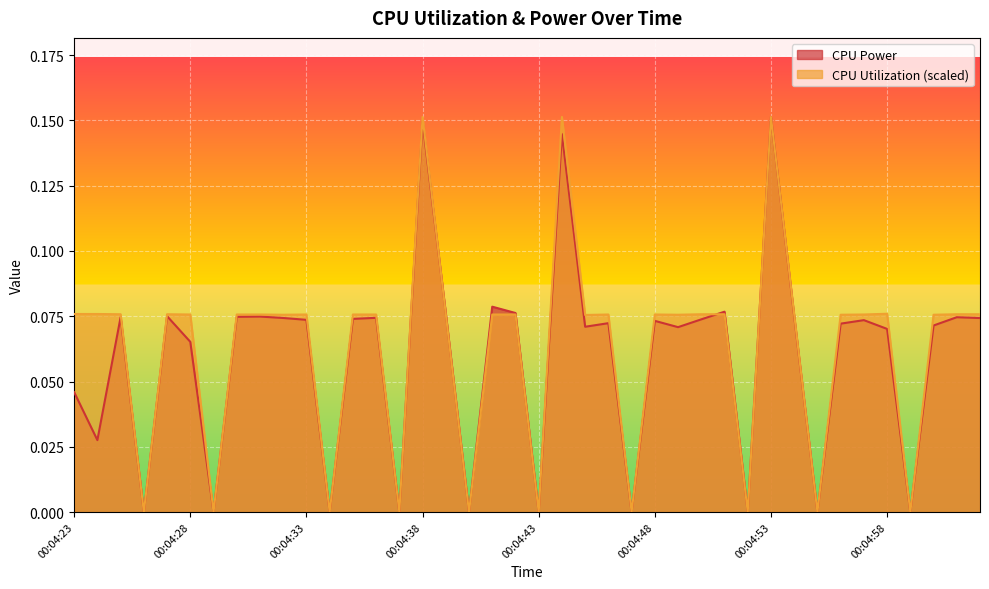

Reading left to right, extract all data points from this chart.

CPU Power: 0.0	0.0	0.1	0.0	0.1	0.1	0.0	0.1	0.1	0.1	0.1	0.0	0.1	0.1	0.0	0.1	0.1	0.0	0.1	0.1	0.0	0.1	0.1	0.1	0.0	0.1	0.1	0.1	0.1	0.0	0.2	0.1	0.0	0.1	0.1	0.1	0.0	0.1	0.1	0.1
CPU Utilization: 0.1	0.1	0.1	0.0	0.1	0.1	0.0	0.1	0.1	0.1	0.1	0.0	0.1	0.1	0.0	0.2	0.1	0.0	0.1	0.1	0.0	0.2	0.1	0.1	0.0	0.1	0.1	0.1	0.1	0.0	0.2	0.1	0.0	0.1	0.1	0.1	0.0	0.1	0.1	0.1